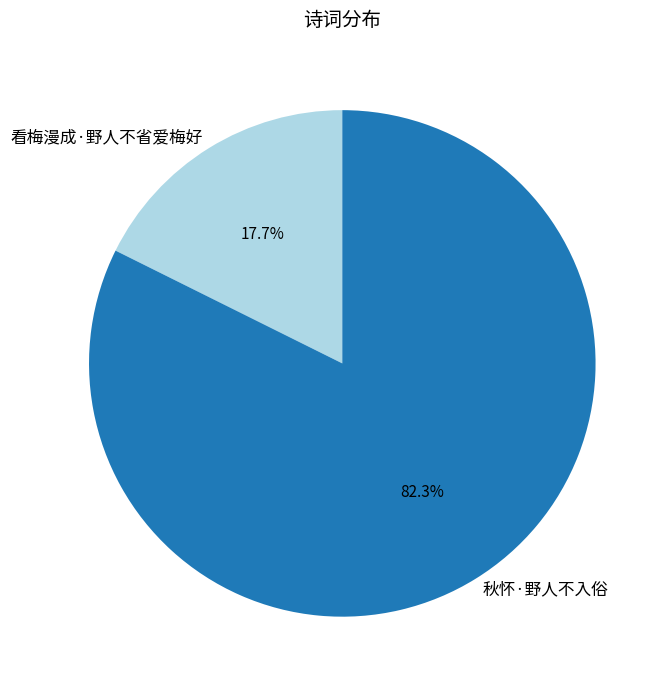

Which has a higher value, 秋怀·野人不入俗 or 看梅漫成·野人不省爱梅好?

秋怀·野人不入俗